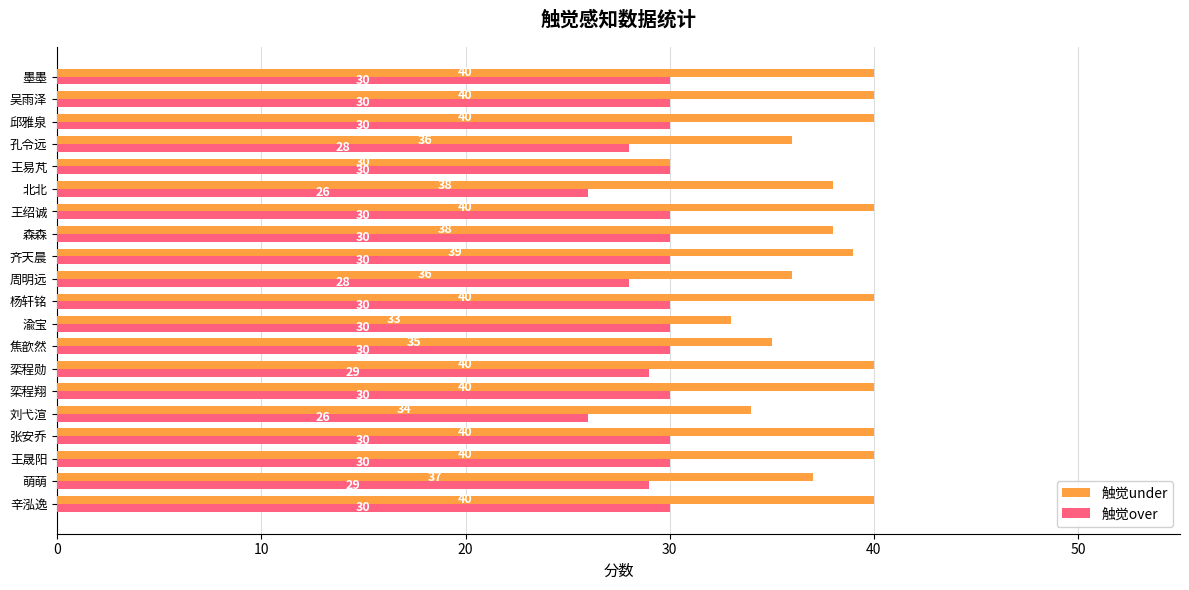

Which series has the largest range (max minus min)?

触觉under